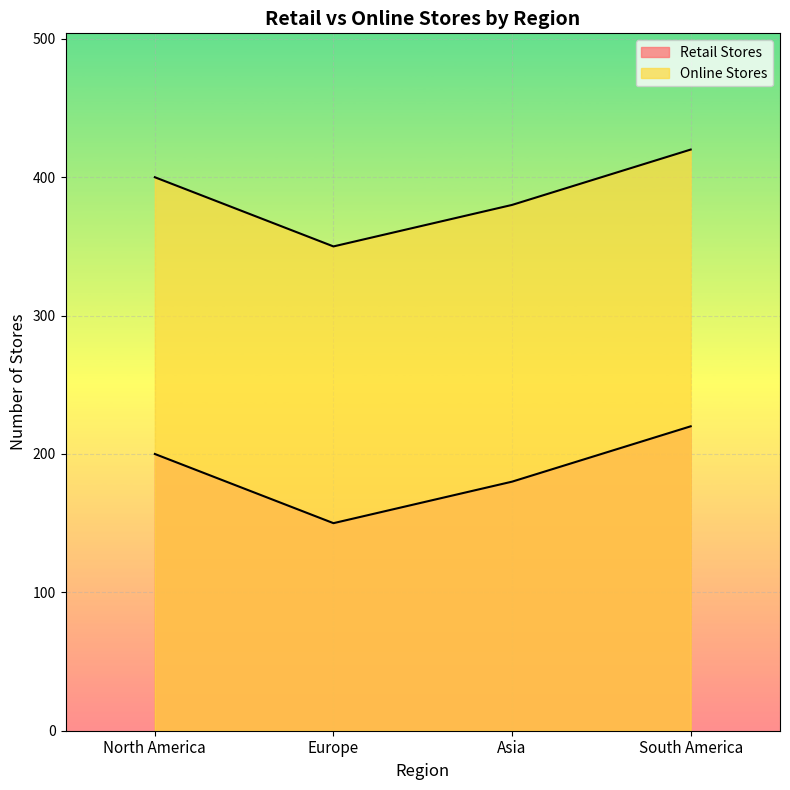

What is the maximum value for Retail Stores?

220